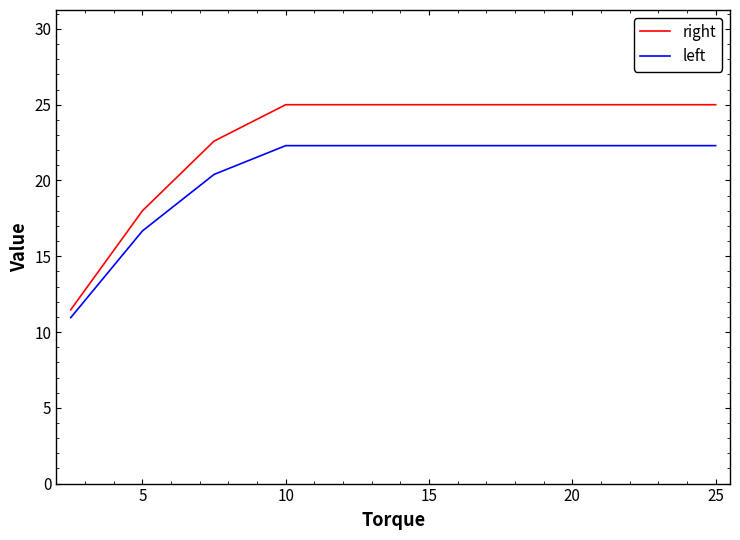

List the series in order of their peak value, highest first.

right, left